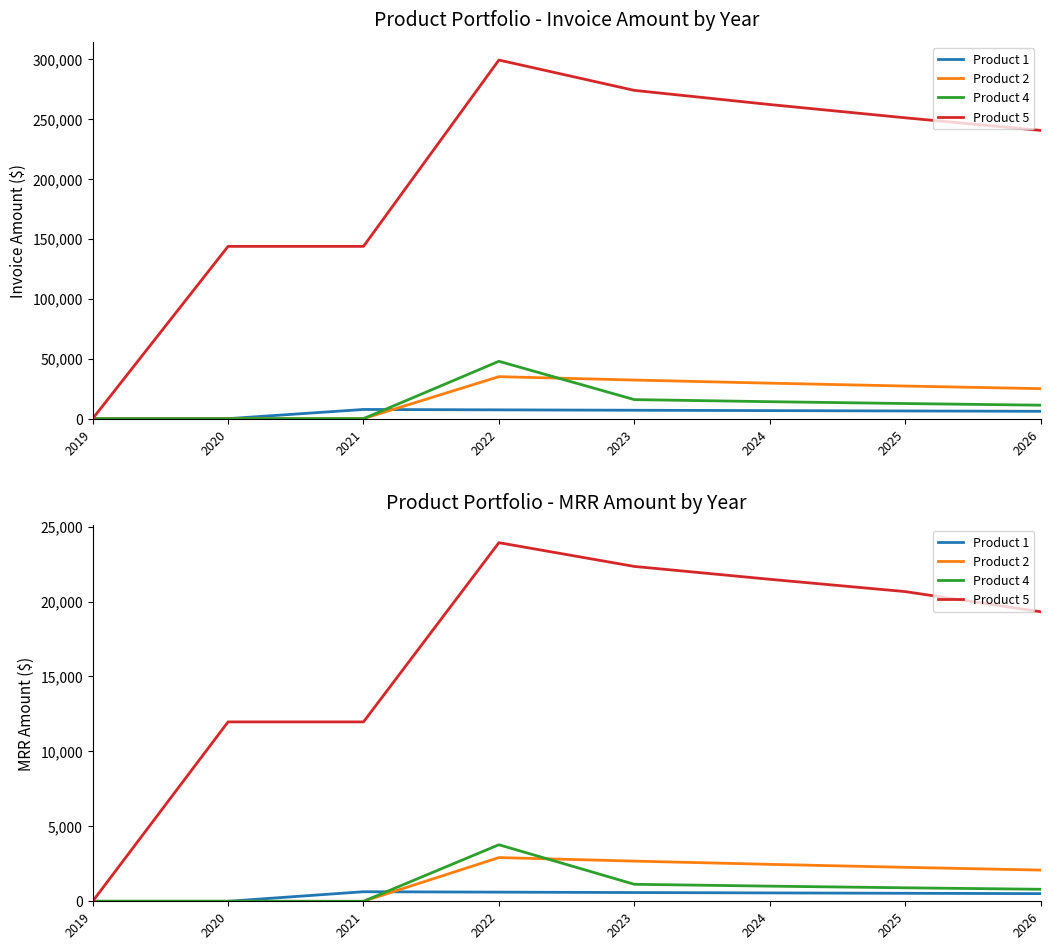

Which category has the lowest value across all series?

2019